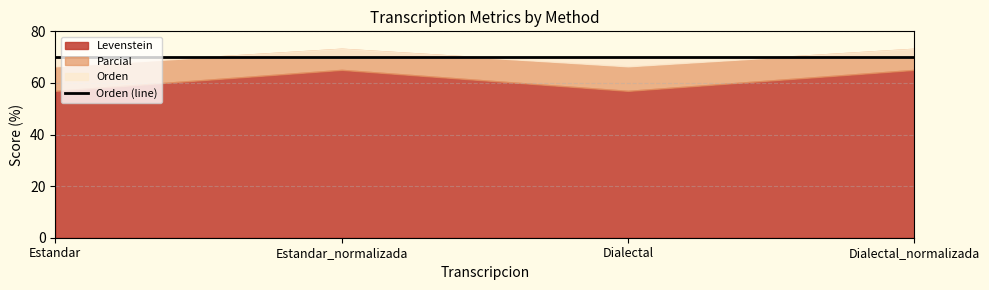

What is the label of the 3rd point from the right?

Estandar_normalizada